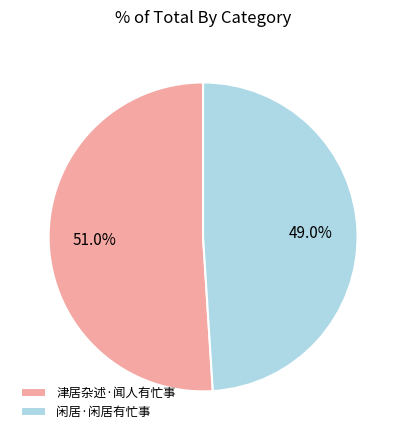

To the nearest percent, what portion does 津居杂述·闻人有忙事 represent?

51%